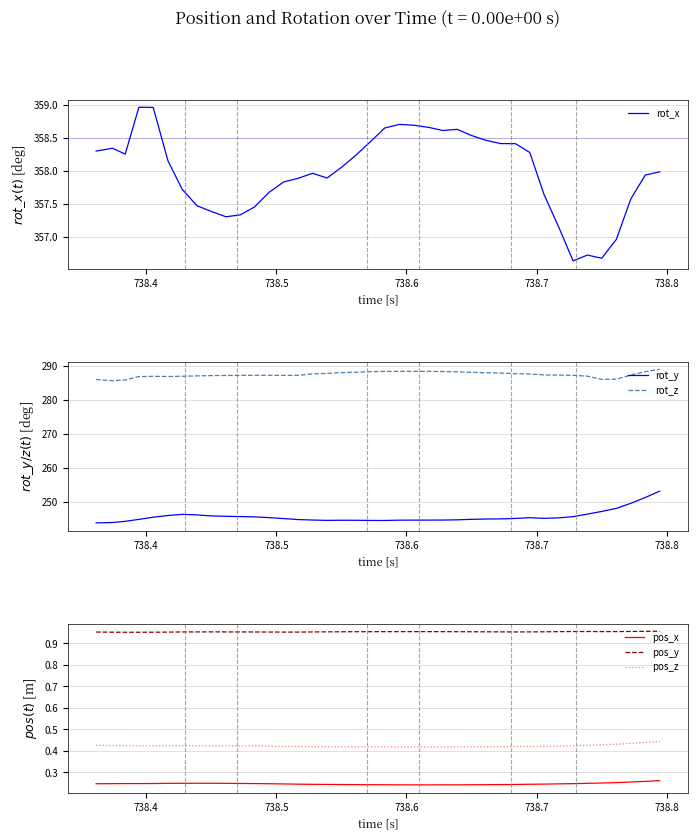

Count the number of categories in the chart.

40